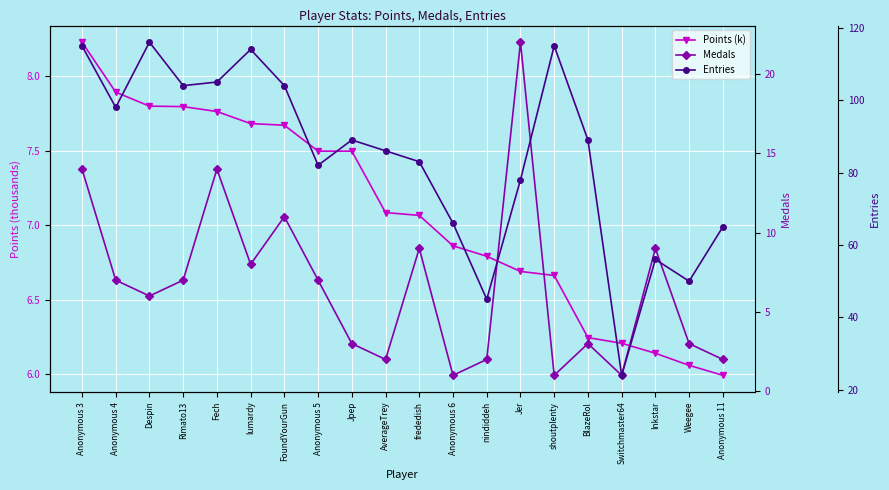

Reading left to right, transcribe all the data shown in this chart.

Points (k): Anonymous 3=8.2	Anonymous 4=7.9	Despin=7.8	Rimato13=7.8	Fech=7.8	lumardy=7.7	FoundYourGun=7.7	Anonymous 5=7.5	Jpep=7.5	AverageTrey=7.1	frededish=7.1	Anonymous 6=6.9	nindiddeh=6.8	Jer=6.7	shoutplenty=6.7	BlazeRol=6.2	Switchmaster64=6.2	Inkstar=6.1	Weegee=6.1	Anonymous 11=6.0
Medals: Anonymous 3=14.0	Anonymous 4=7.0	Despin=6.0	Rimato13=7.0	Fech=14.0	lumardy=8.0	FoundYourGun=11.0	Anonymous 5=7.0	Jpep=3.0	AverageTrey=2.0	frededish=9.0	Anonymous 6=1.0	nindiddeh=2.0	Jer=22.0	shoutplenty=1.0	BlazeRol=3.0	Switchmaster64=1.0	Inkstar=9.0	Weegee=3.0	Anonymous 11=2.0
Entries: Anonymous 3=115.0	Anonymous 4=98.0	Despin=116.0	Rimato13=104.0	Fech=105.0	lumardy=114.0	FoundYourGun=104.0	Anonymous 5=82.0	Jpep=89.0	AverageTrey=86.0	frededish=83.0	Anonymous 6=66.0	nindiddeh=45.0	Jer=78.0	shoutplenty=115.0	BlazeRol=89.0	Switchmaster64=24.0	Inkstar=56.0	Weegee=50.0	Anonymous 11=65.0